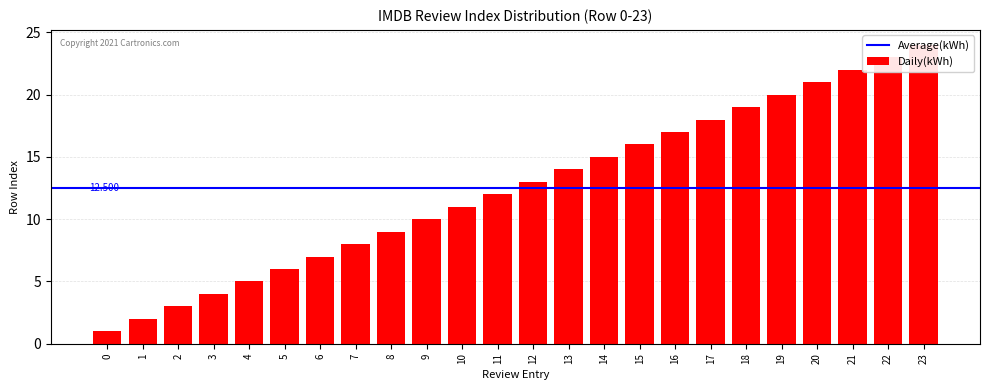

What is the sum of all values?

300